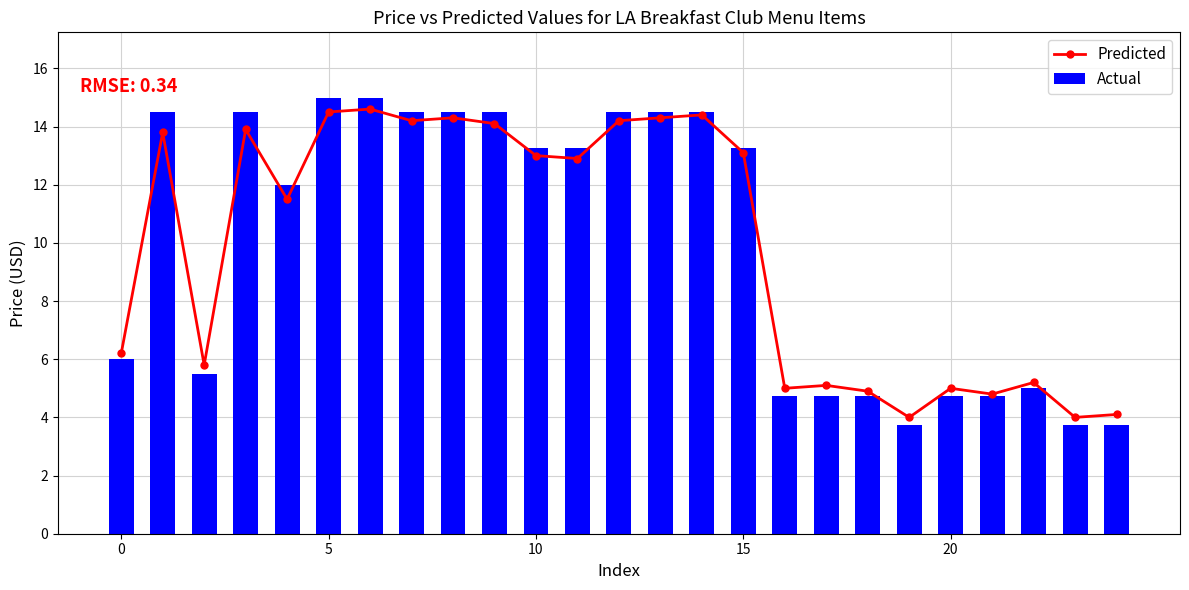

What is the sum of all Actual values?

249.2